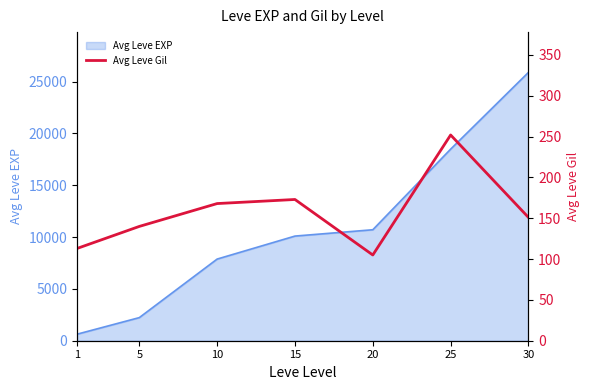

How many data points does each series have?

7